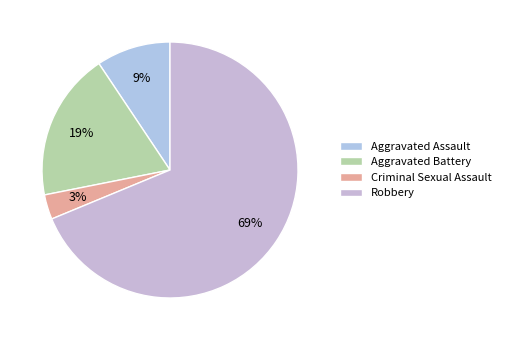

Count the number of slices in the pie.

4